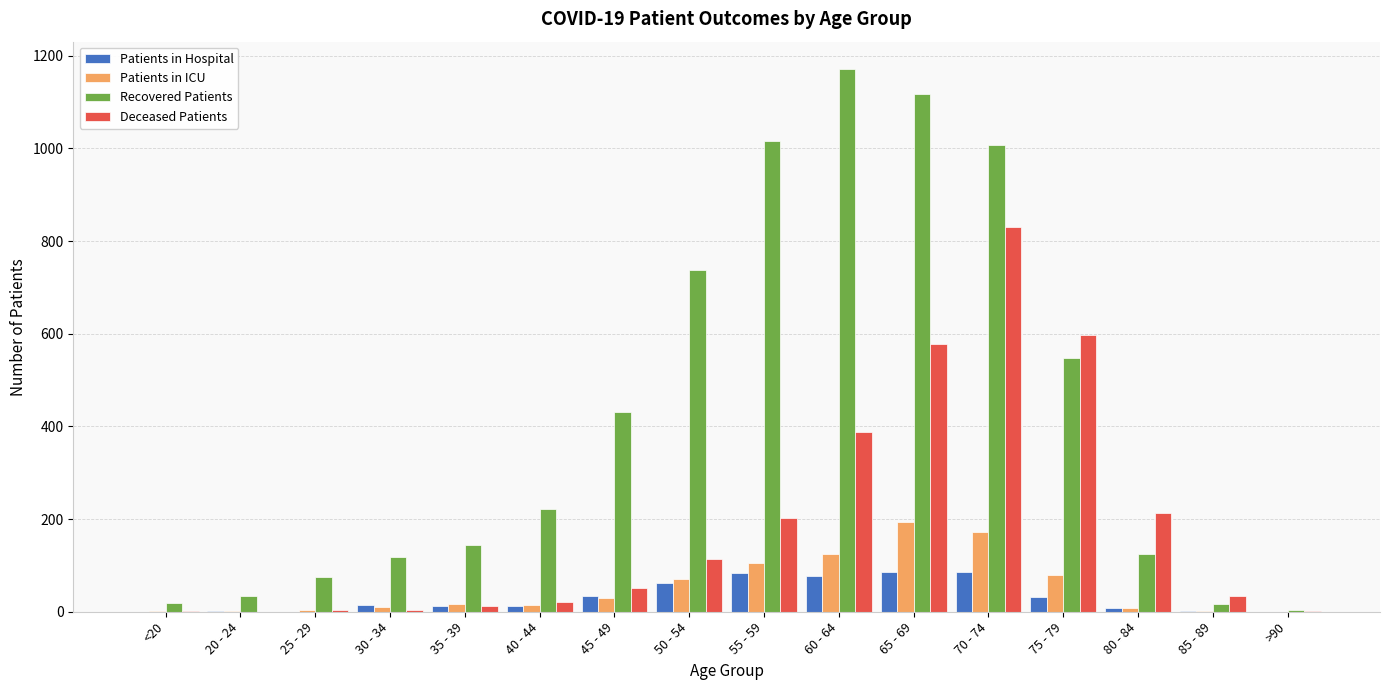

Count the number of categories in the chart.

16